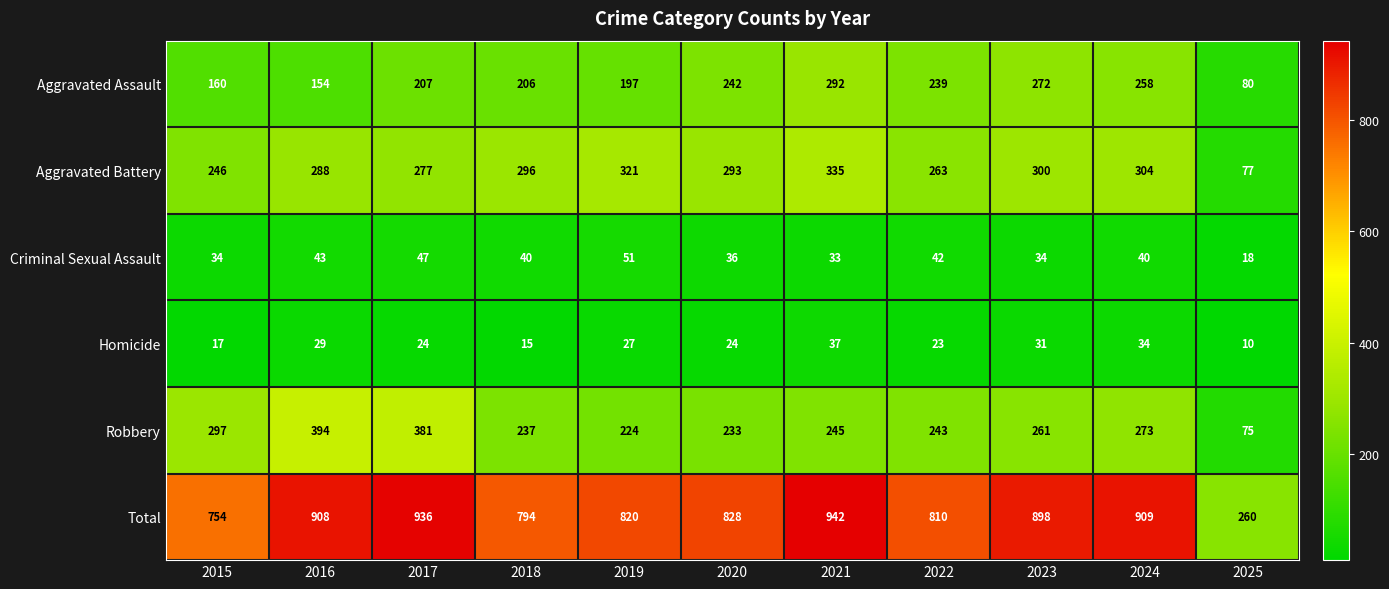

Which label corresponds to the largest value in the chart?

2021